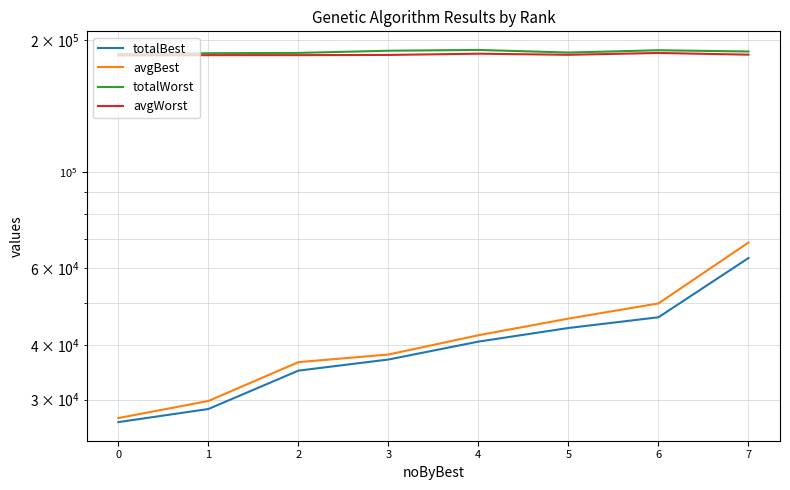

The value of totalBest at 5 is 25483.6. True or false?

False